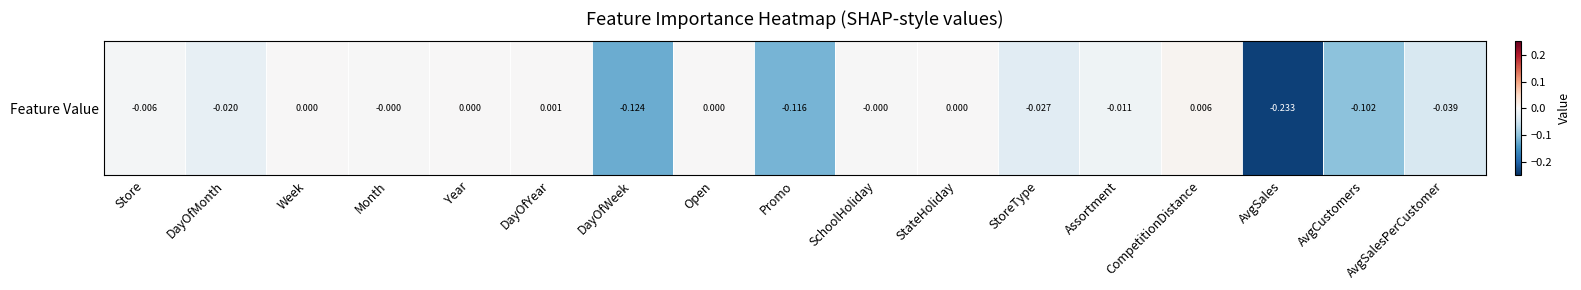

What is the difference between the maximum and minimum values?

0.2